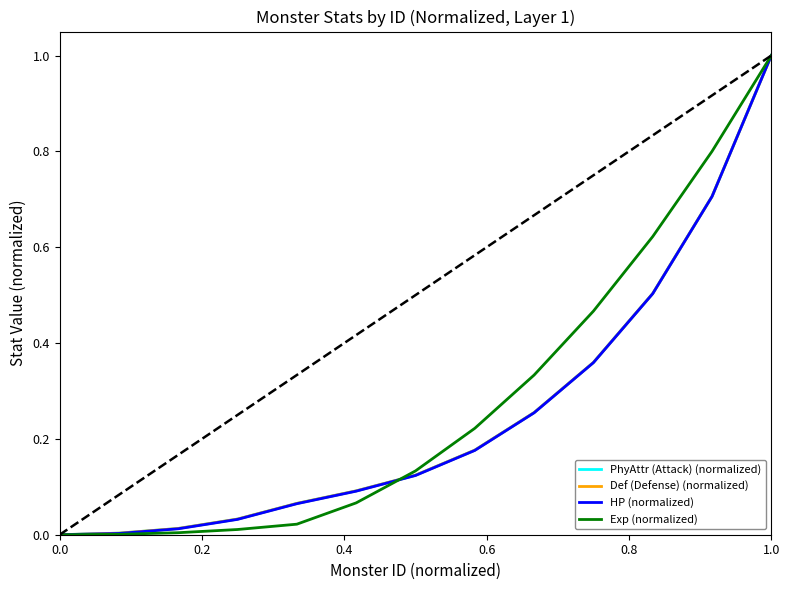

What is the maximum value shown in the chart?

1.0